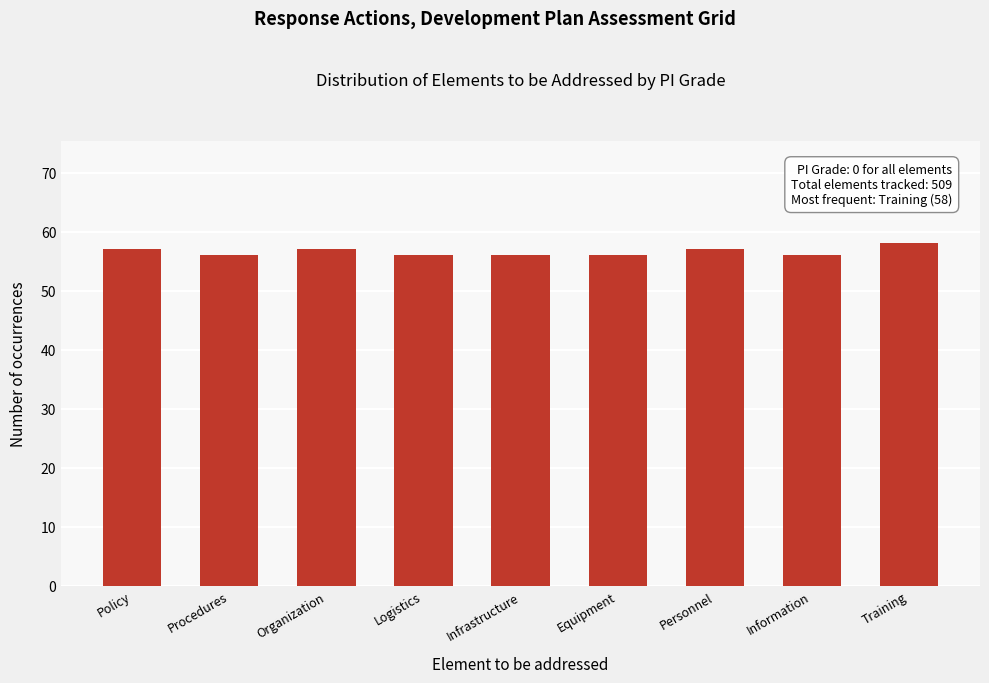

Reading left to right, transcribe all the data shown in this chart.

57	56	57	56	56	56	57	56	58